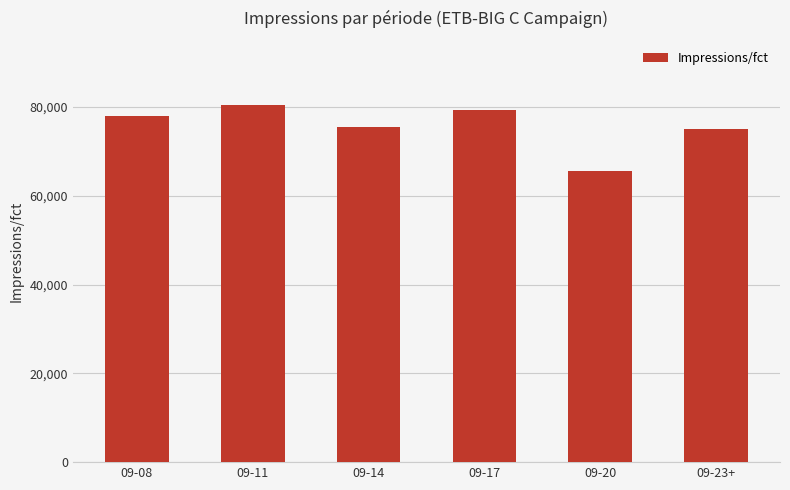

What is the value of the 5th bar from the left?

65574